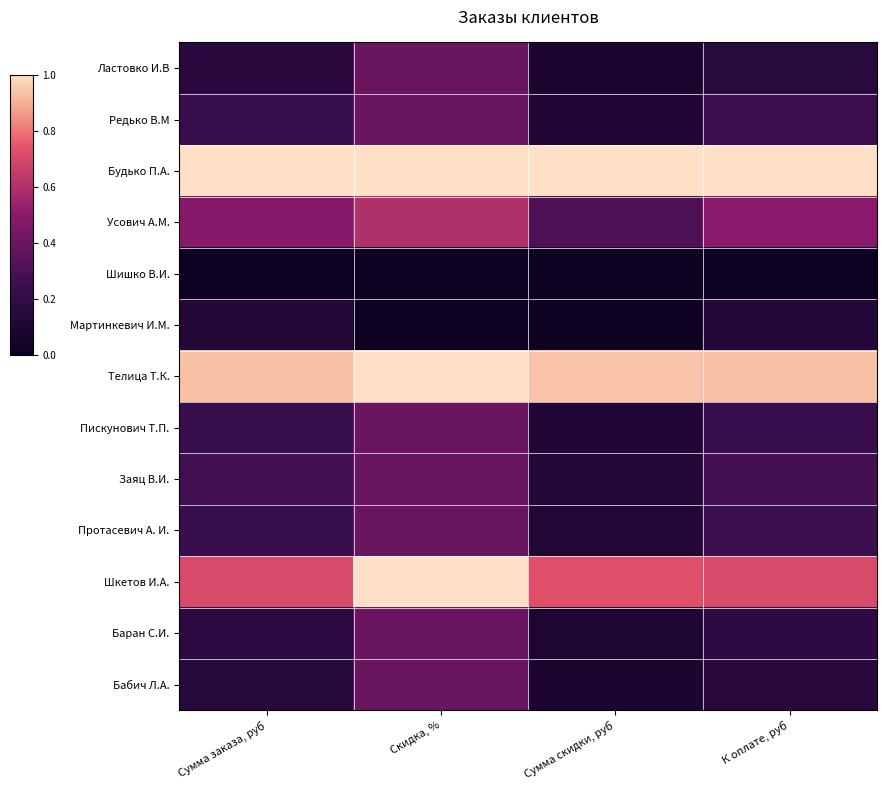

What is the total value across all series at К оплате, руб?

4.8